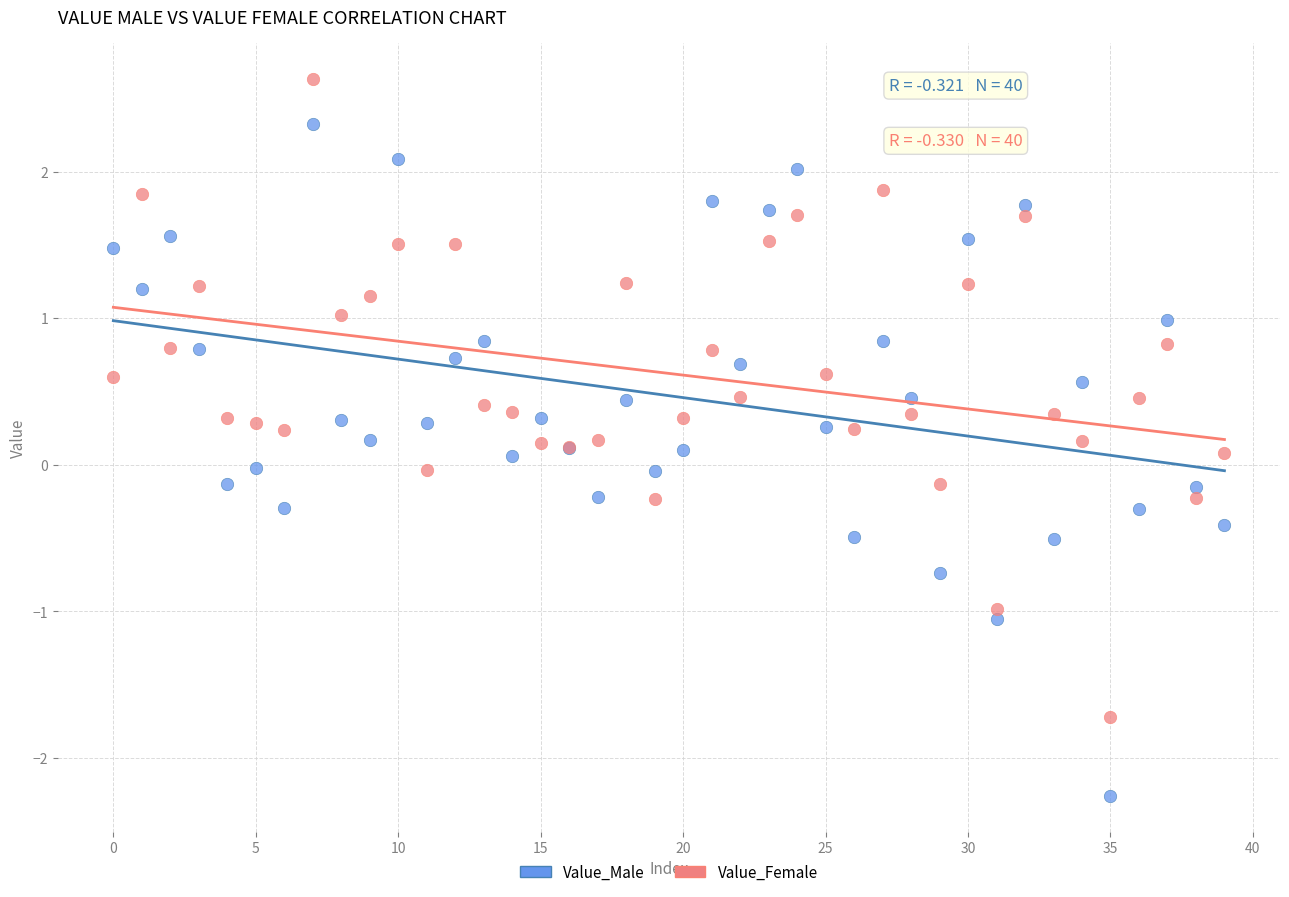

Which series contains the lowest Y value?

Value_Male